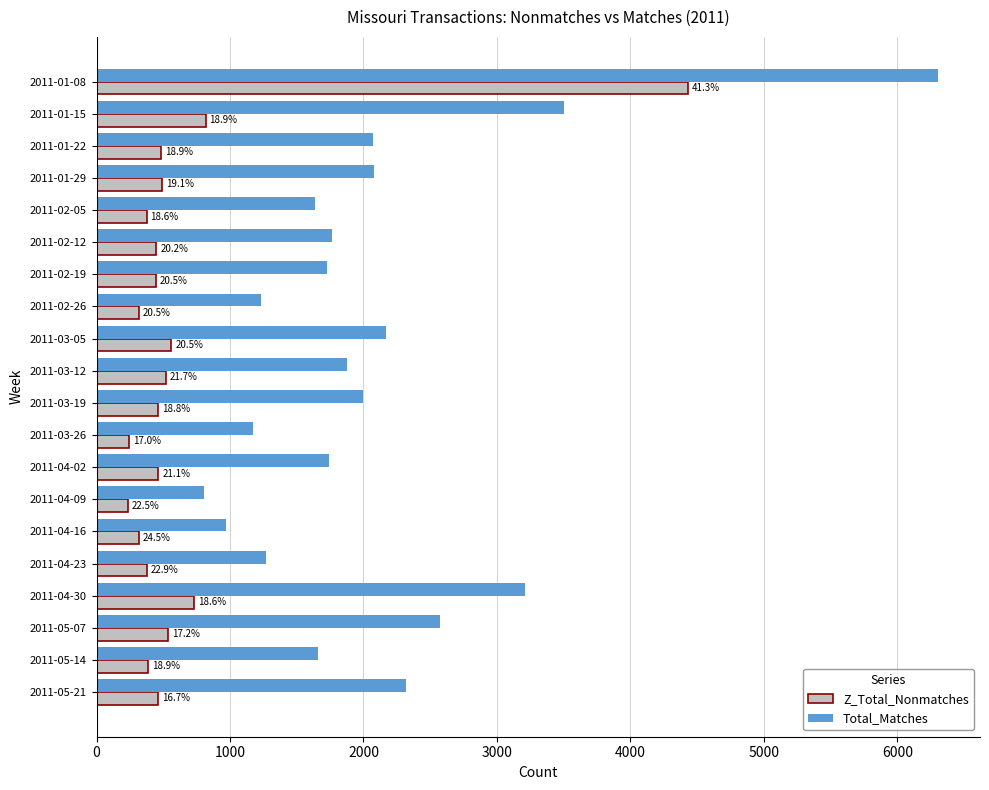

What is the lowest value of the Total_Matches series?

808